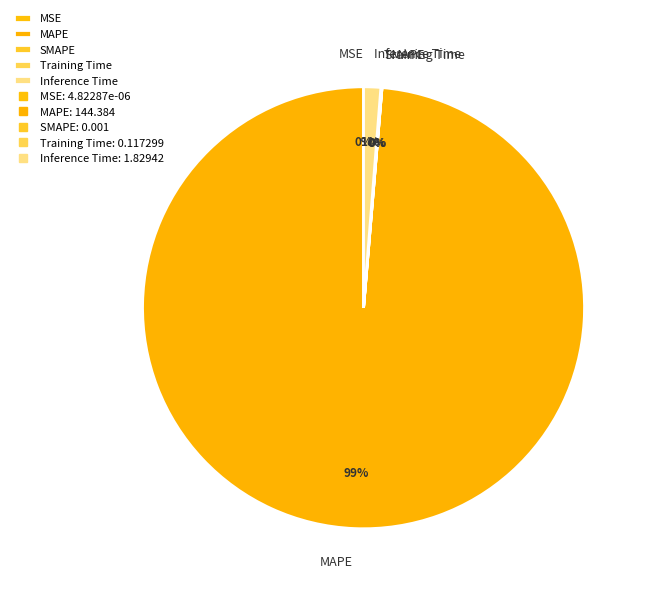

Which category has the biggest portion of the pie?

MAPE